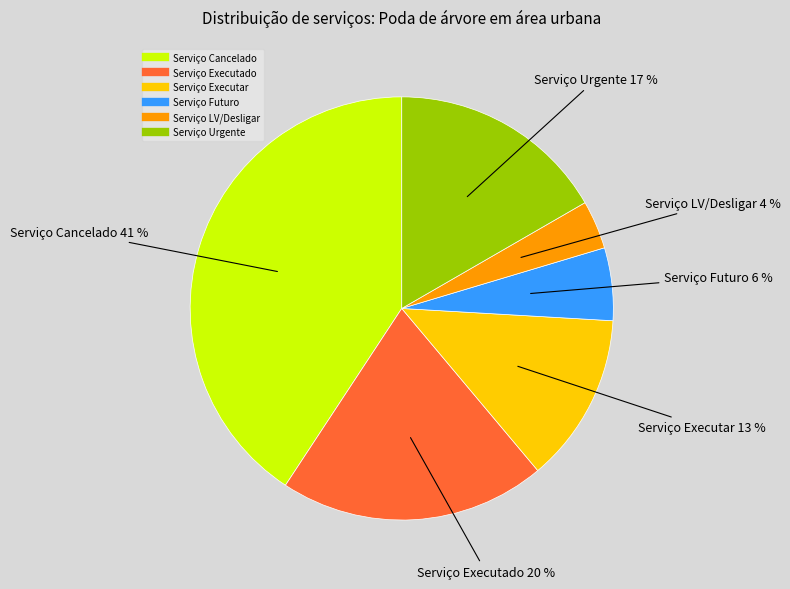

Between Serviço Executar and Serviço Urgente, which is larger?

Serviço Urgente